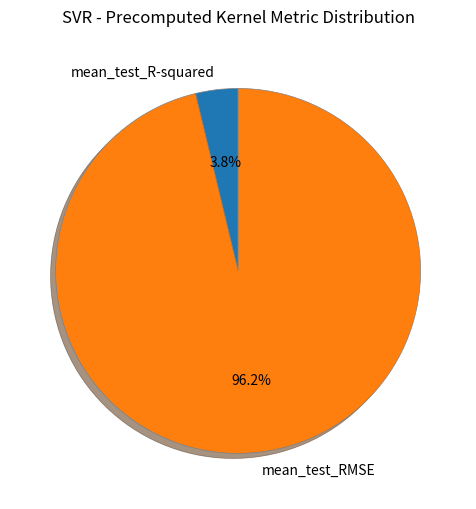

To the nearest percent, what is the average slice percentage?

50%